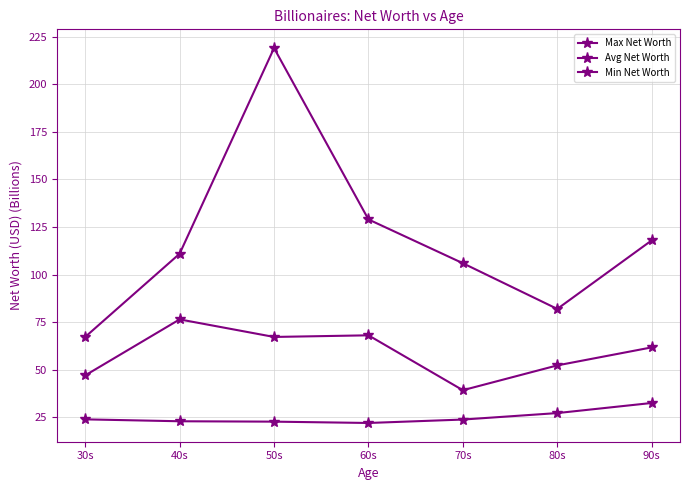

Is it true that Avg Net Worth equals 39.3 at 70s?

True